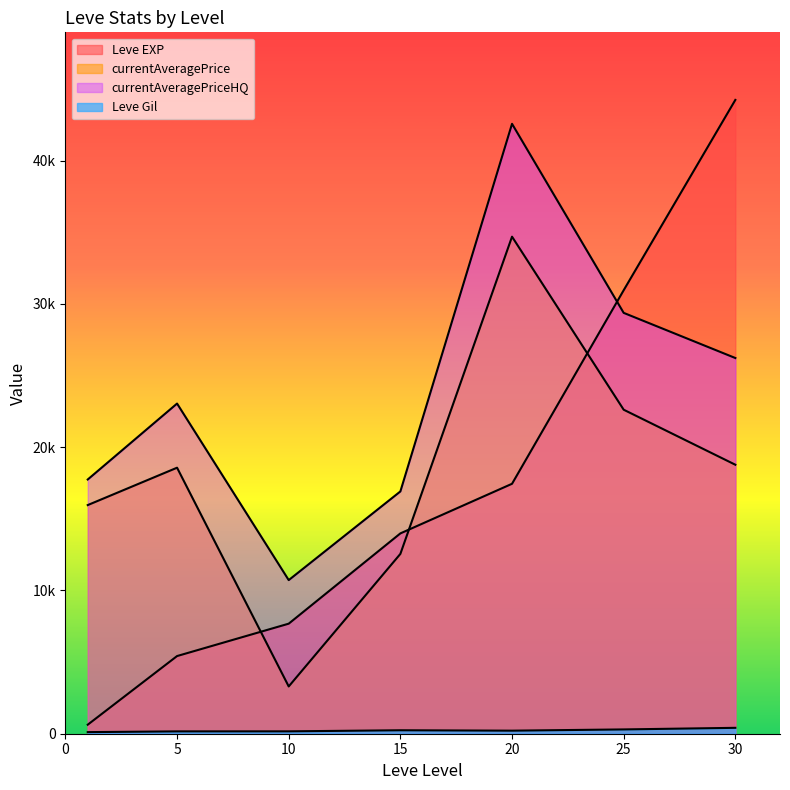

Does the chart have visible grid lines?

No